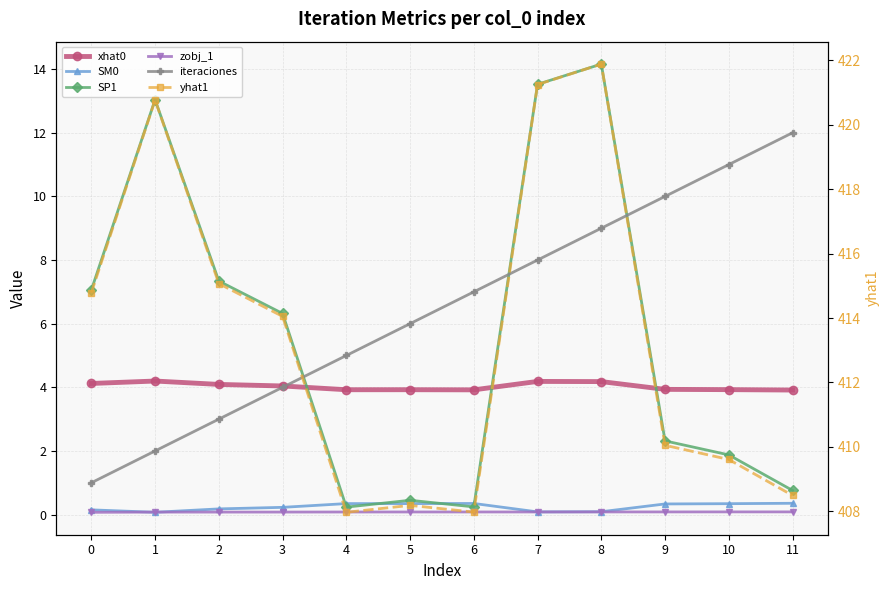

Reading left to right, transcribe all the data shown in this chart.

xhat0: 0=4.1	1=4.2	2=4.1	3=4.0	4=3.9	5=3.9	6=3.9	7=4.2	8=4.2	9=3.9	10=3.9	11=3.9
SM0: 0=0.1	1=0.1	2=0.2	3=0.2	4=0.3	5=0.3	6=0.3	7=0.1	8=0.1	9=0.3	10=0.3	11=0.4
SP1: 0=7.1	1=13.0	2=7.3	3=6.3	4=0.2	5=0.5	6=0.2	7=13.5	8=14.2	9=2.3	10=1.9	11=0.8
zobj_1: 0=0.1	1=0.1	2=0.1	3=0.1	4=0.1	5=0.1	6=0.1	7=0.1	8=0.1	9=0.1	10=0.1	11=0.1
iteraciones: 0=1.0	1=2.0	2=3.0	3=4.0	4=5.0	5=6.0	6=7.0	7=8.0	8=9.0	9=10.0	10=11.0	11=12.0
yhat1: 0=414.8	1=420.8	2=415.1	3=414.1	4=408.0	5=408.2	6=408.0	7=421.3	8=421.9	9=410.0	10=409.6	11=408.5